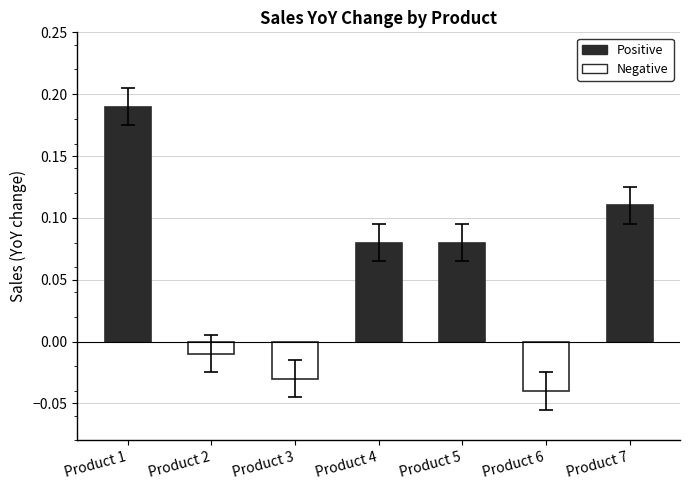

How many values are below 0?

3